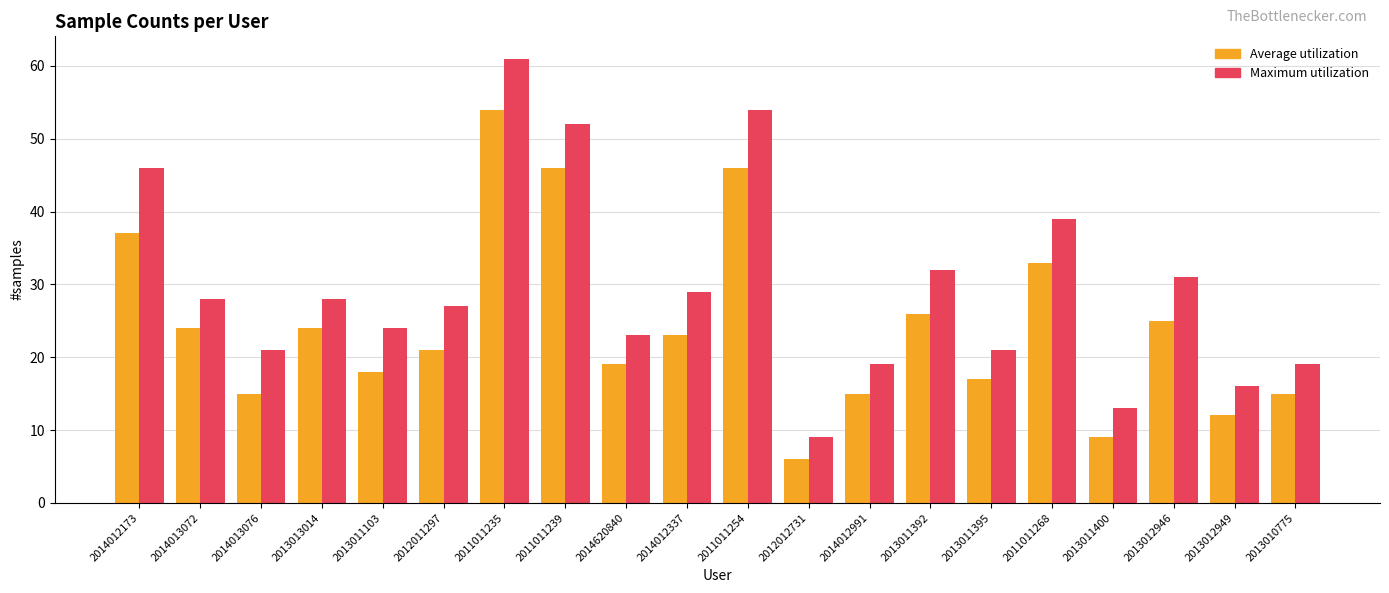

What is the label of the 11th bar from the right?

2014012337